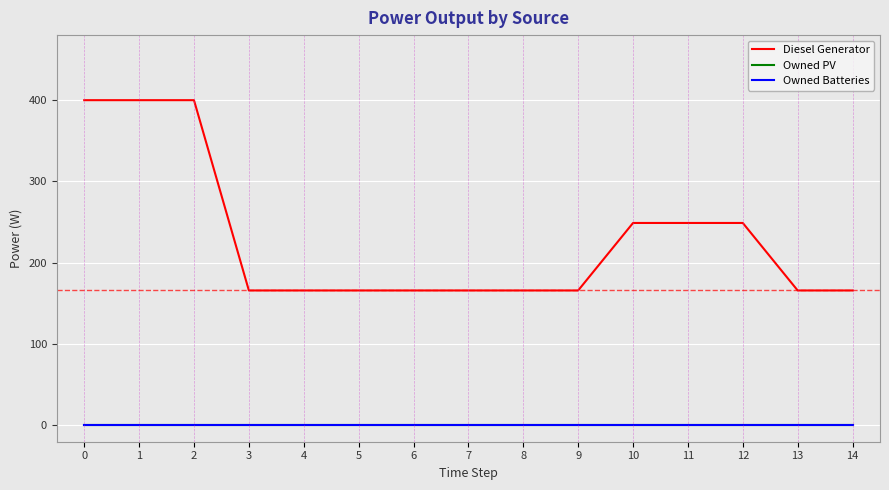

List the series in order of their peak value, lowest first.

Owned PV, Owned Batteries, Diesel Generator